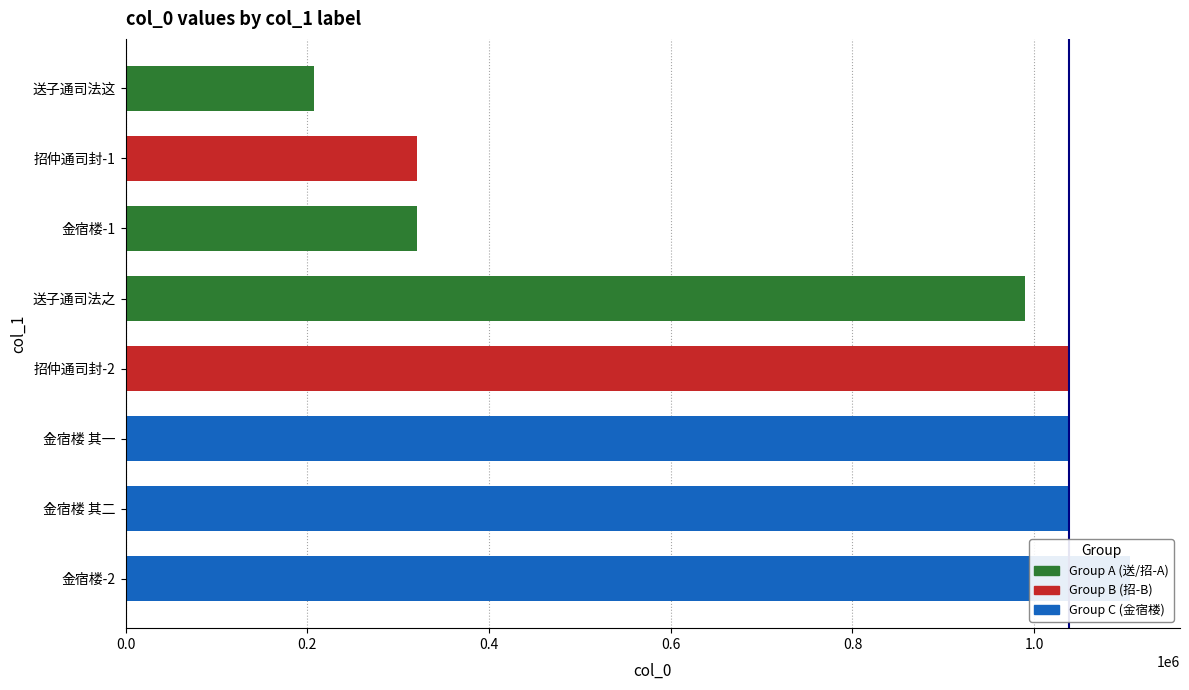

What is the sum of the values at 金宿楼望月呈仲通司封 and 金宿楼望月呈仲通司封 其二?

2143338